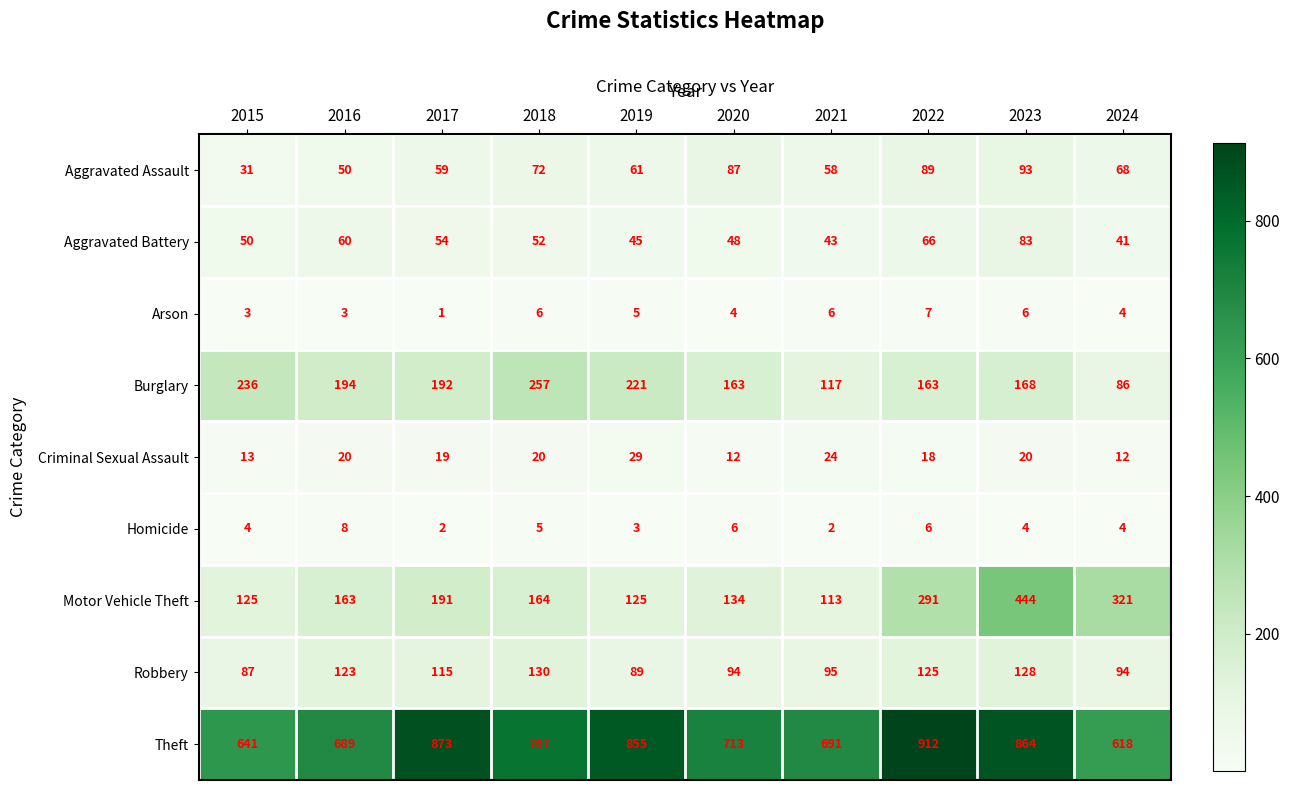

What is the approximate value of Arson at 2024?

4